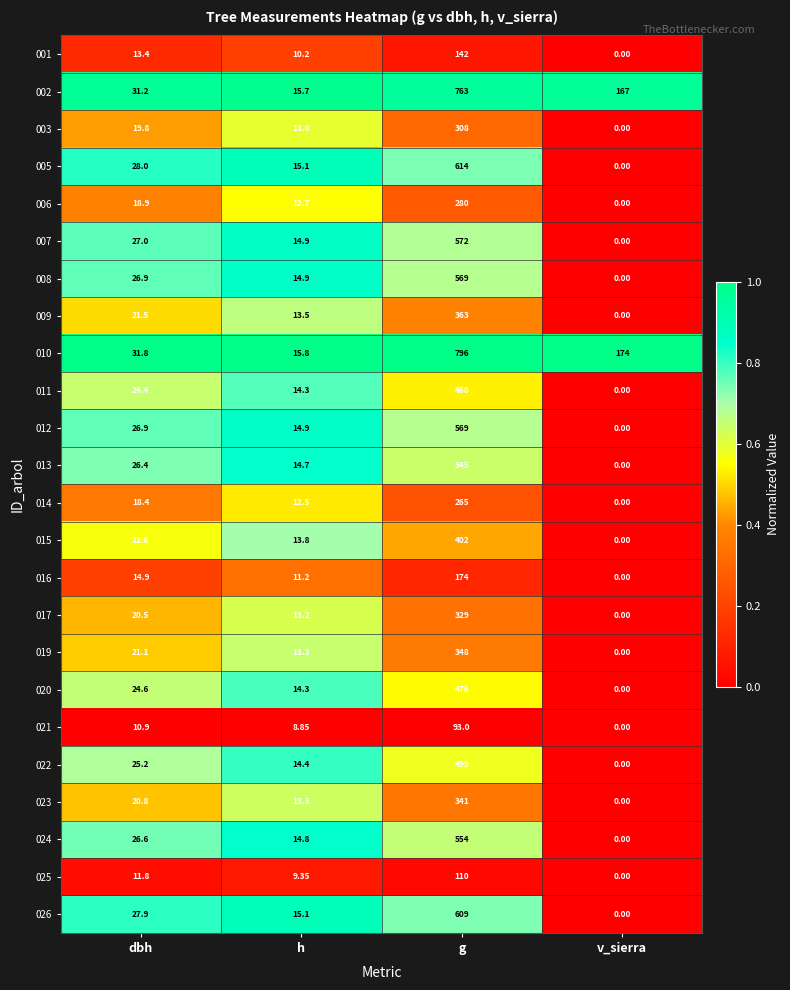

What is the spread (max minus min) of values at v_sierra?

174.0